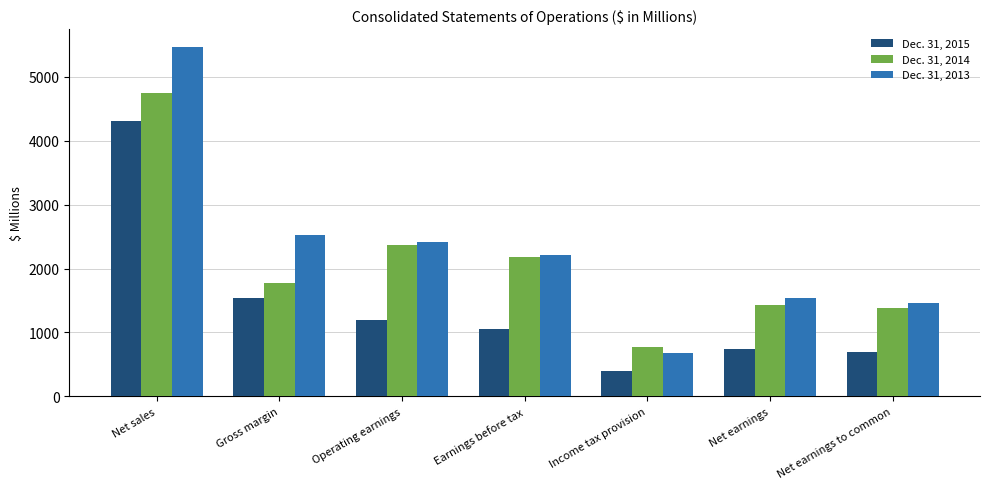

Where is Dec. 31, 2013 nearest to the value 3080?

Gross margin